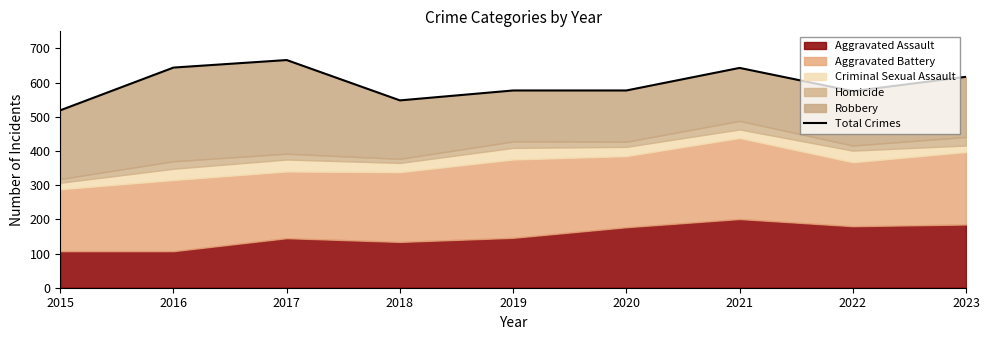

True or false: the data has more than 0 interior local peaks.

True